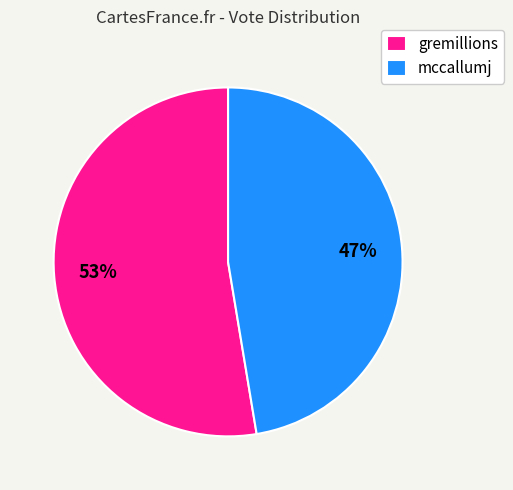

What percentage is the mccallumj slice, to the nearest percent?

47%